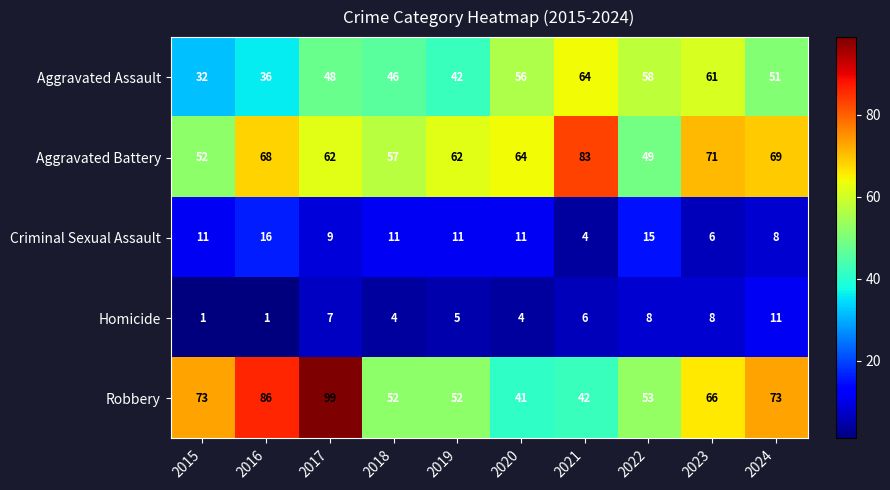

True or false: Robbery has a value of 112 at 2024.

False